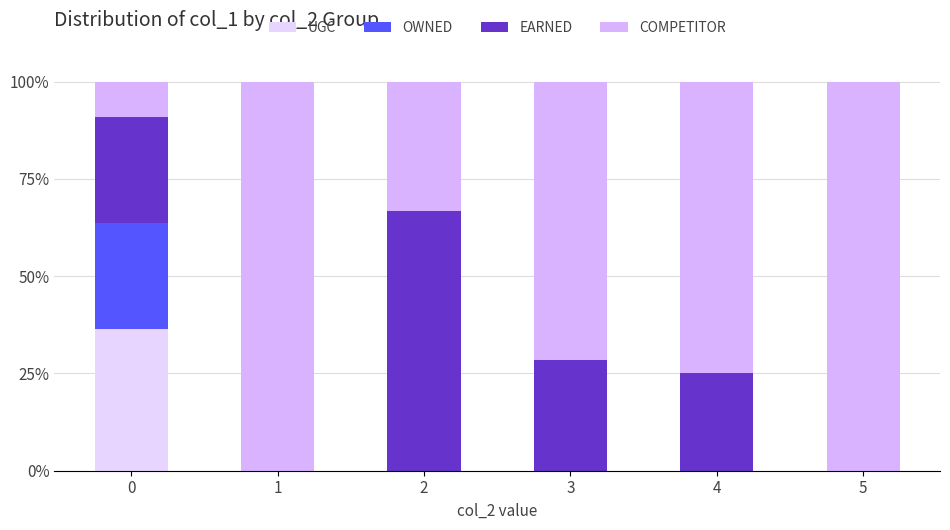

At how many categories does at least one series exceed 59?

5